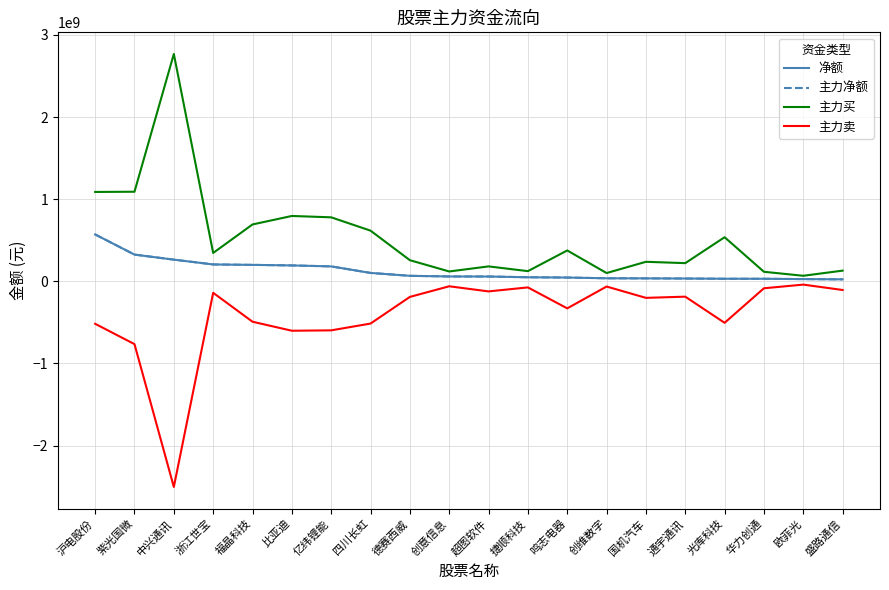

What is the maximum value for 主力买?

2768190991